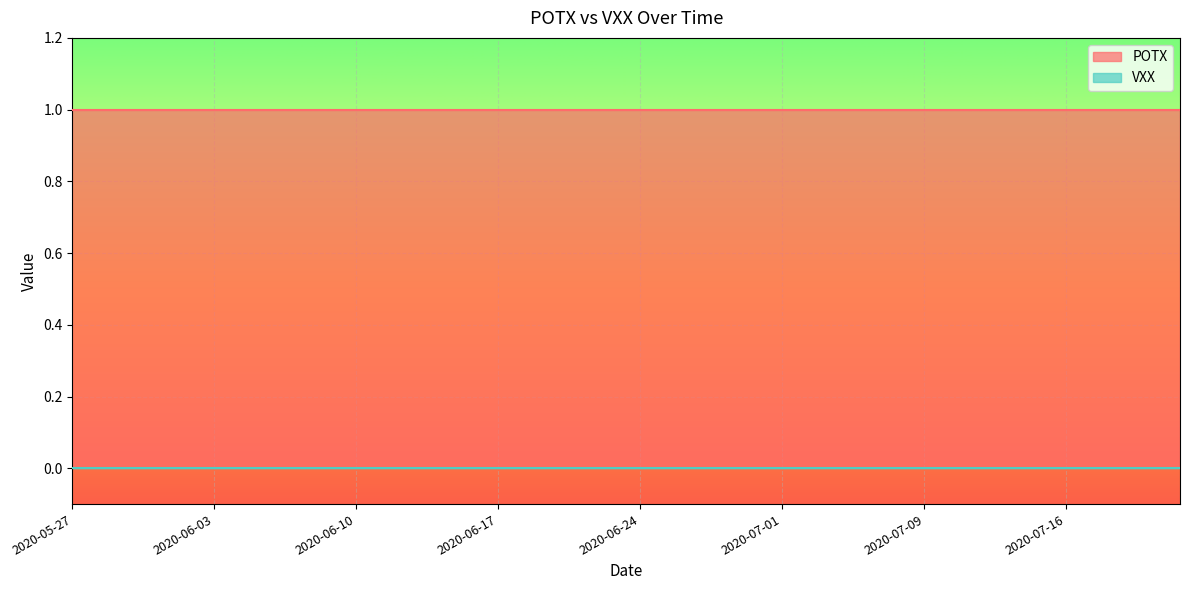

Rank the series at 2020-07-13 from lowest to highest value.

VXX, POTX